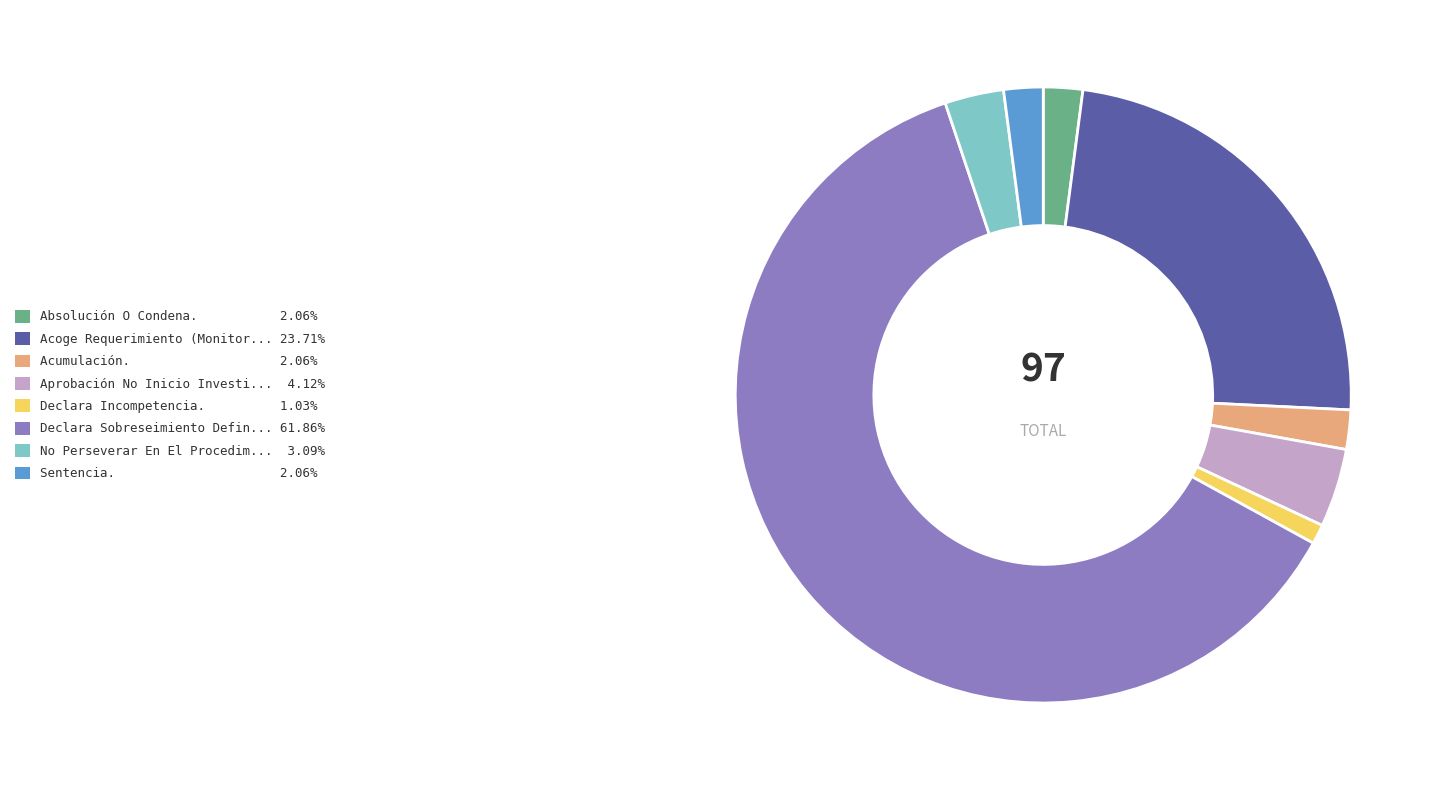

Is there a majority slice in this chart?

Yes